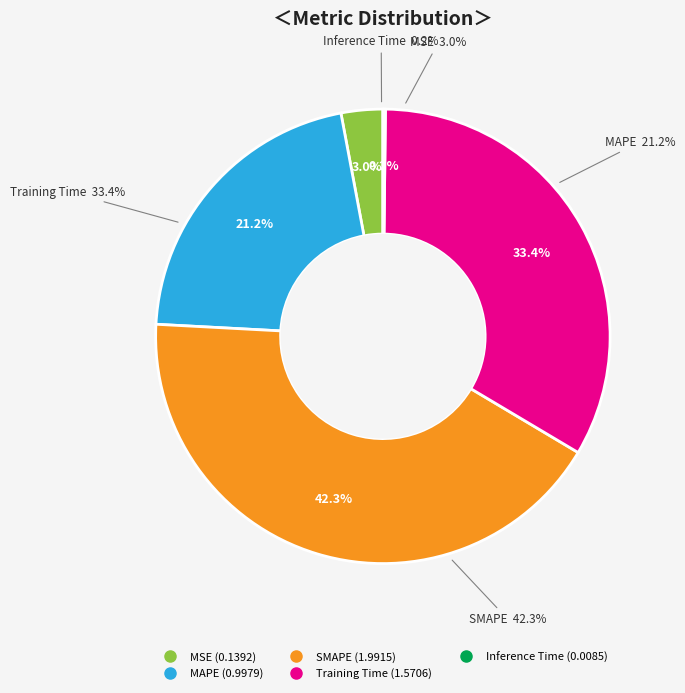

Between Inference Time and SMAPE, which is larger?

SMAPE